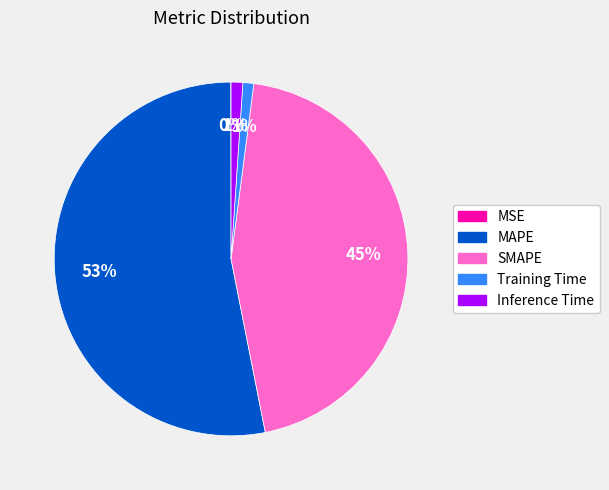

Which slice is the largest?

MAPE